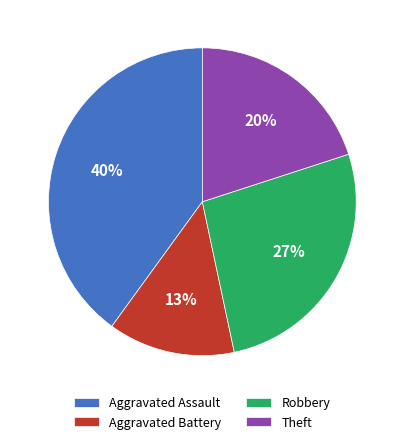

Count the number of slices in the pie.

4